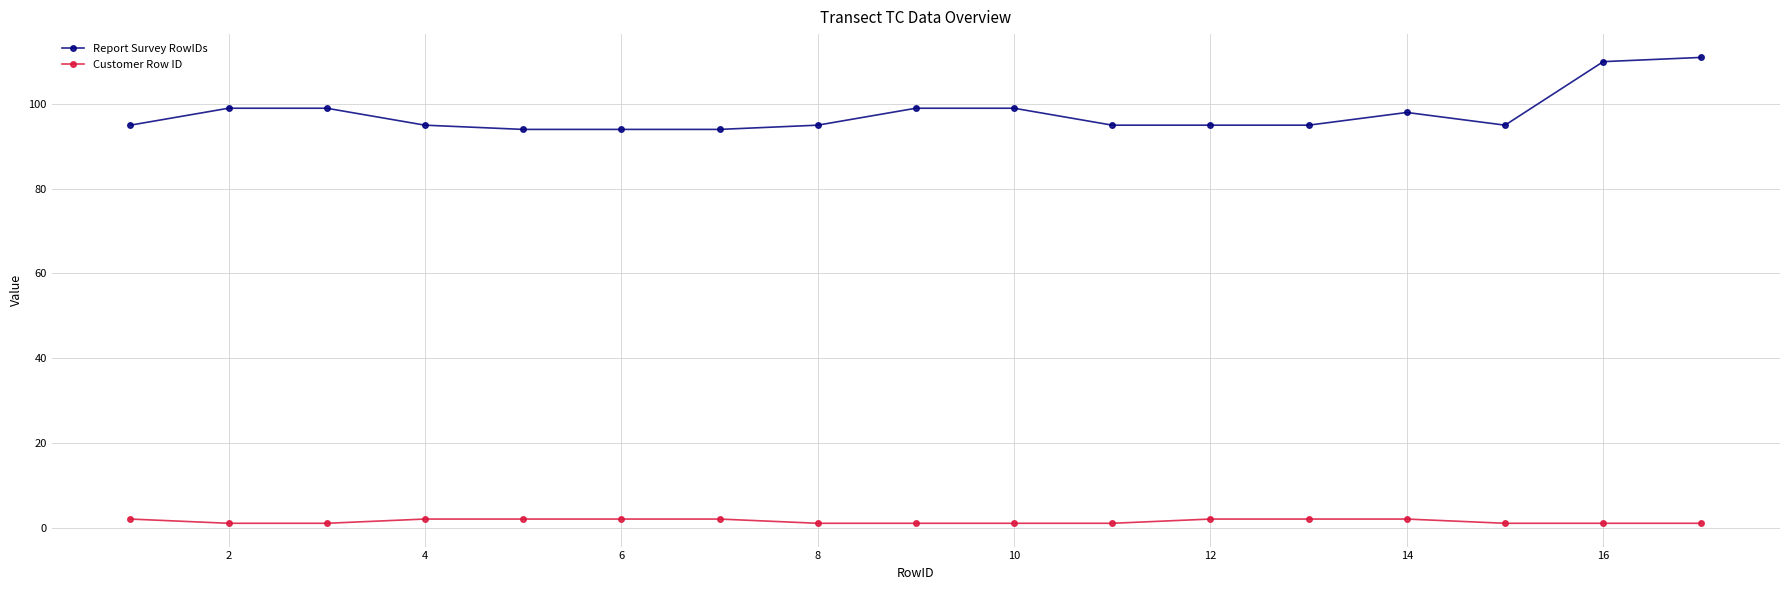

Reading left to right, list all the values displayed in this chart.

Report Survey RowIDs: 95	99	99	95	94	94	94	95	99	99	95	95	95	98	95	110	111
Customer Row ID: 2	1	1	2	2	2	2	1	1	1	1	2	2	2	1	1	1